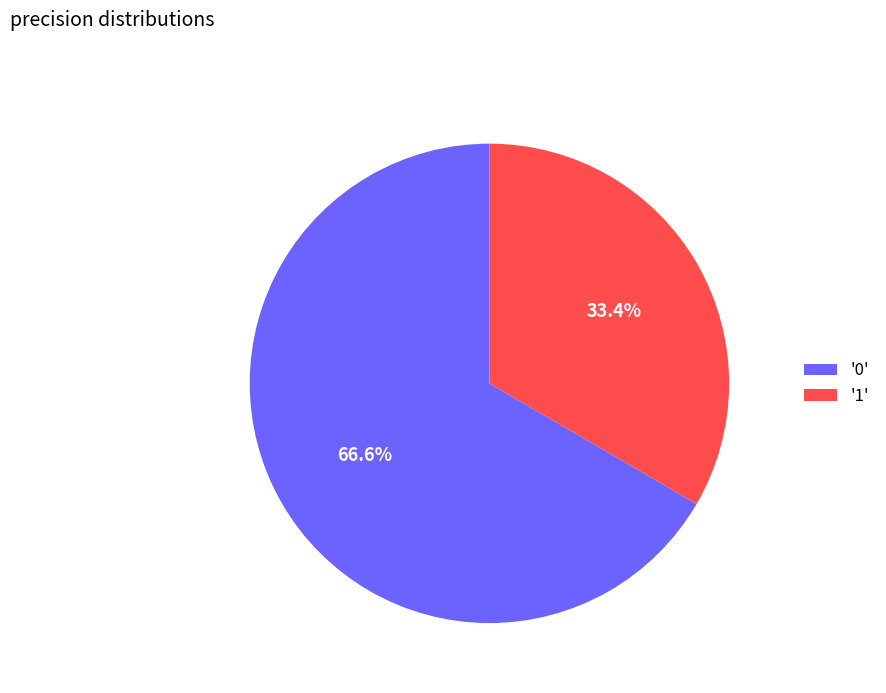

Rank the categories by value from lowest to highest.

'1', '0'